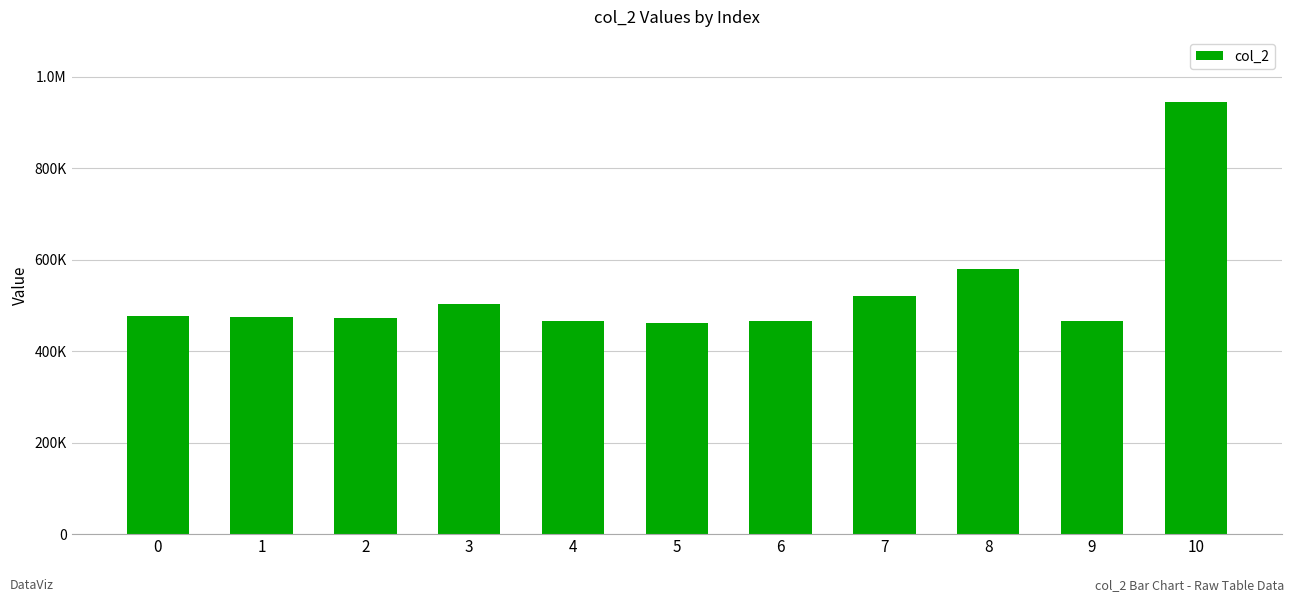

The chart shows a value of 473958 at 1. True or false?

True